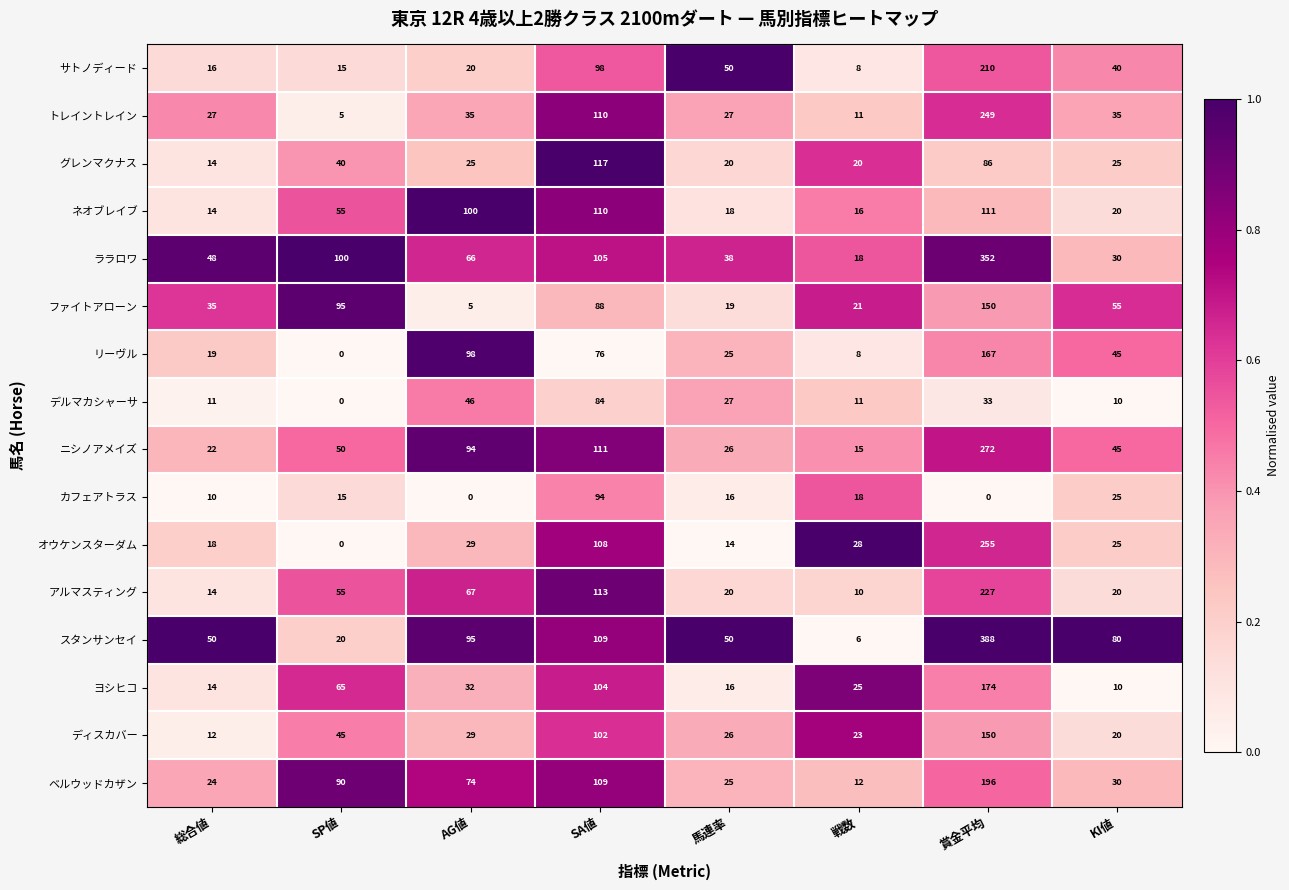

What is the difference between the highest and lowest values at 戦数?

22